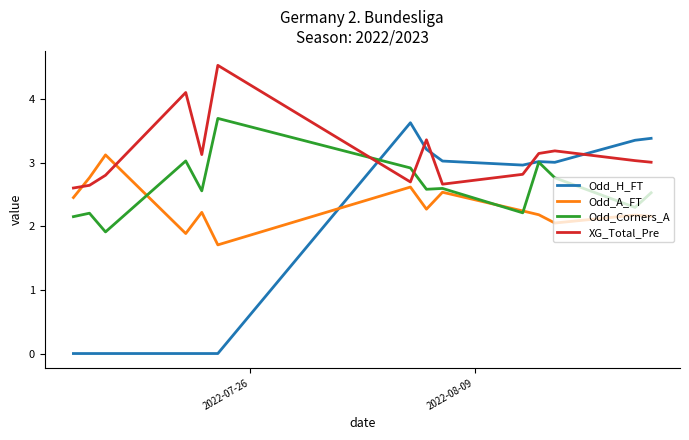

Which series has the largest total across all categories?

XG_Total_Pre